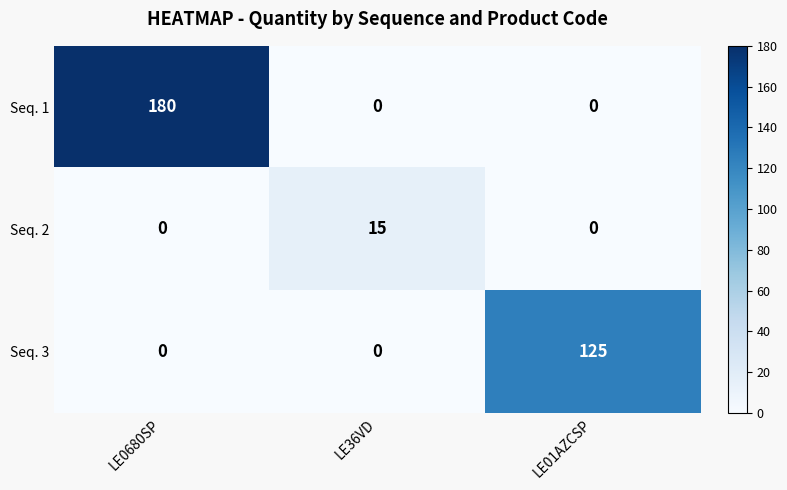

Which category has the highest value across all series?

LE0680SP